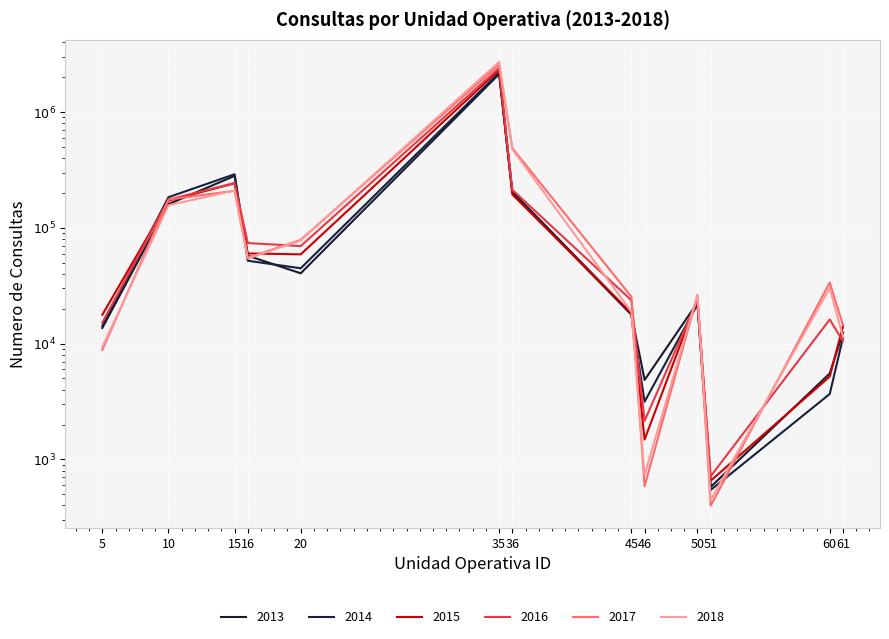

Rank the categories by anio_2017 value from lowest to highest.

51, 46, 5, 61, 45, 50, 60, 16, 20, 10, 15, 36, 35